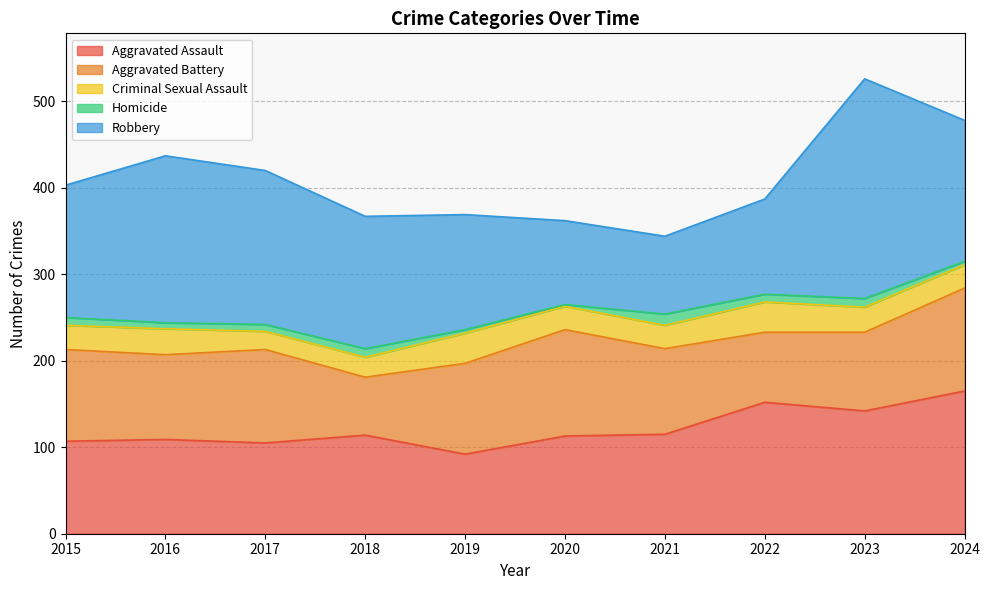

What is the sum of all Aggravated Assault values?

1214